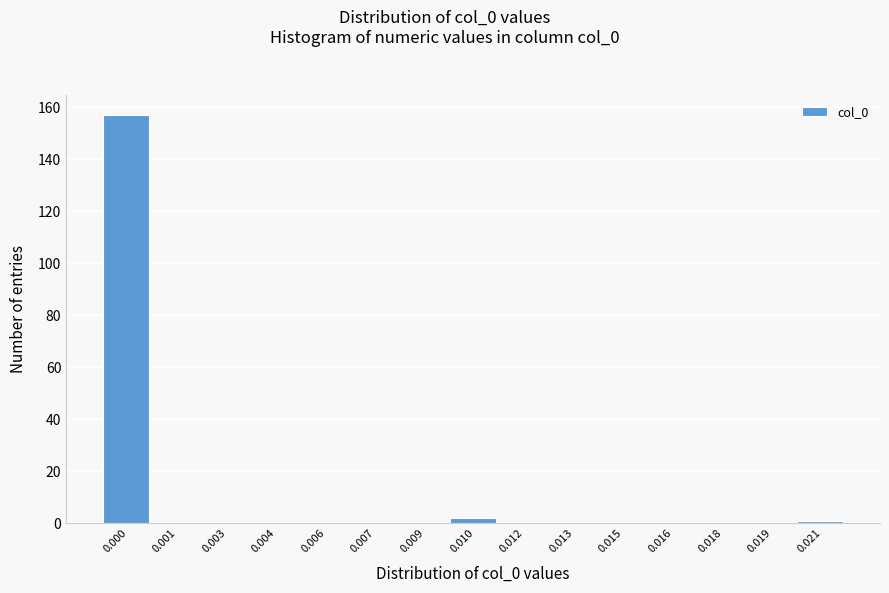

Reading right to left, what are all the values shown in this chart?

0.021=1	0.019=0	0.018=0	0.016=0	0.015=0	0.013=0	0.012=0	0.010=2	0.009=0	0.007=0	0.006=0	0.004=0	0.003=0	0.001=0	0.000=157